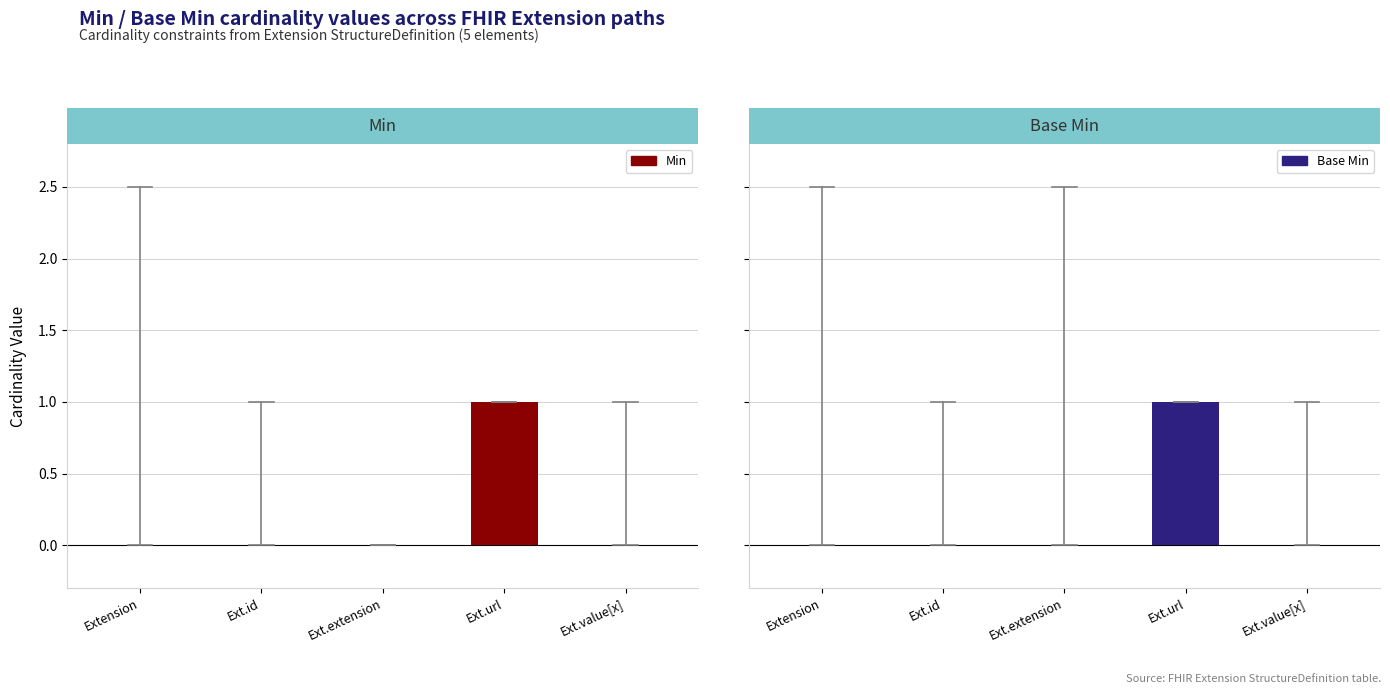

Reading left to right, transcribe all the data shown in this chart.

Min: 0	0	0	1	0
Base Min: 0	0	0	1	0